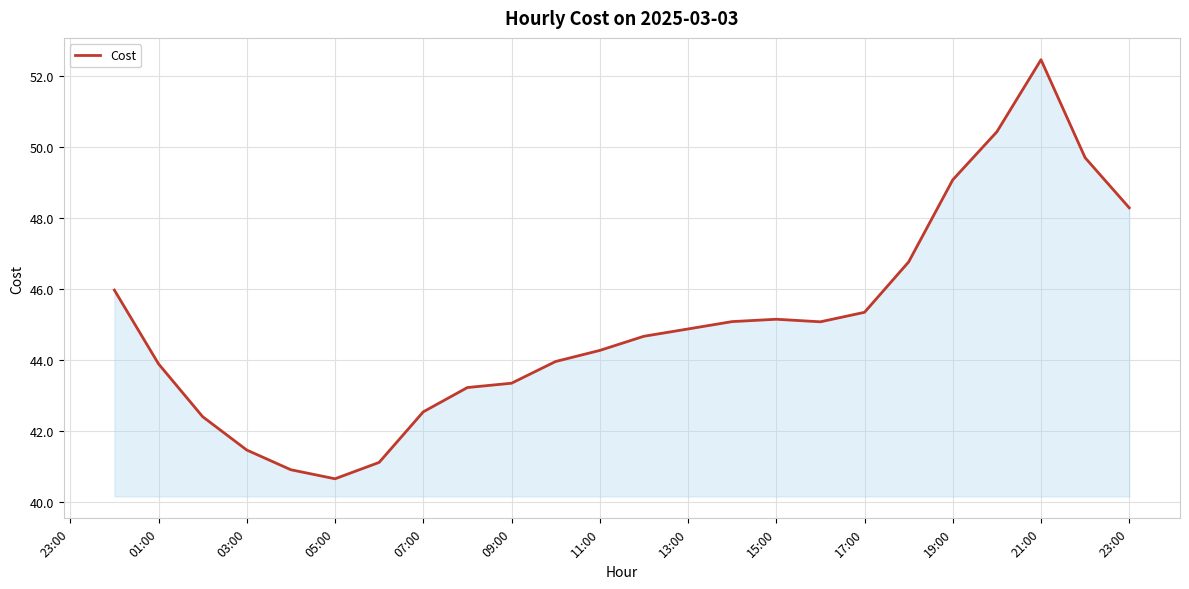

What is the difference between the maximum and minimum values?

11.8